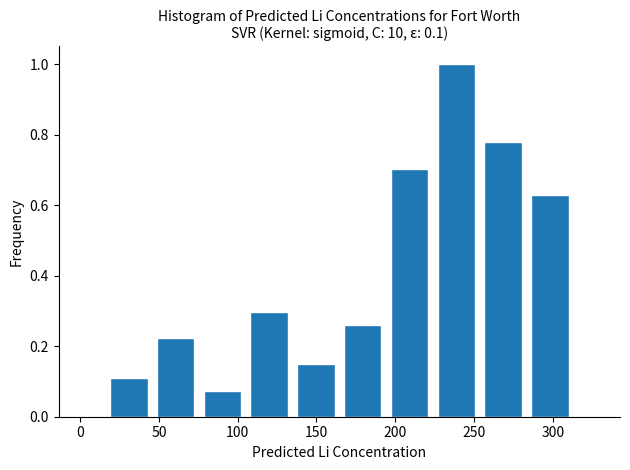

How tall is the bar that spans 45 to 75 on the x-axis? Neither the bar edges nor the heights are printed on the chart, so give them approximately, as read against the axes.

0.22